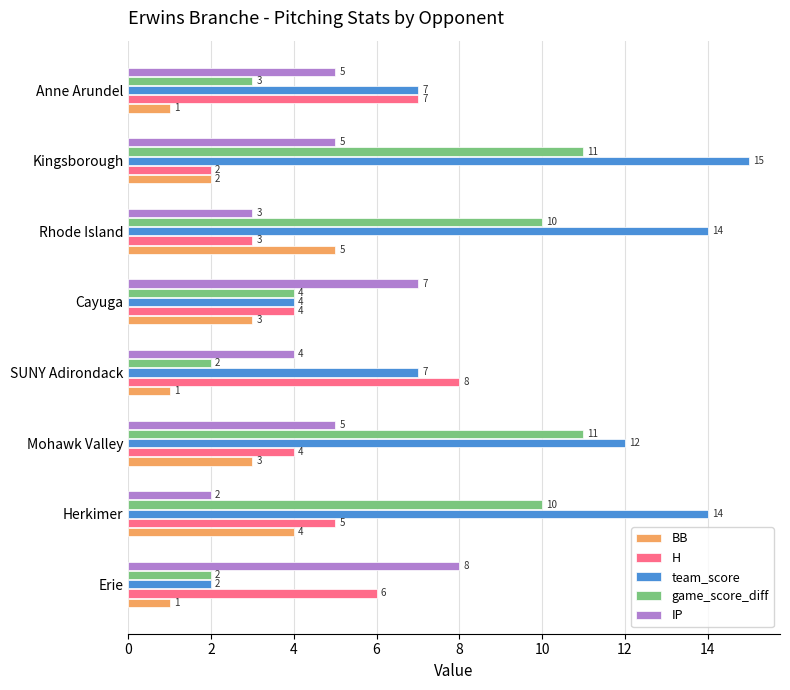

What is the difference between the second highest and minimum values in the game_score_diff series?

9